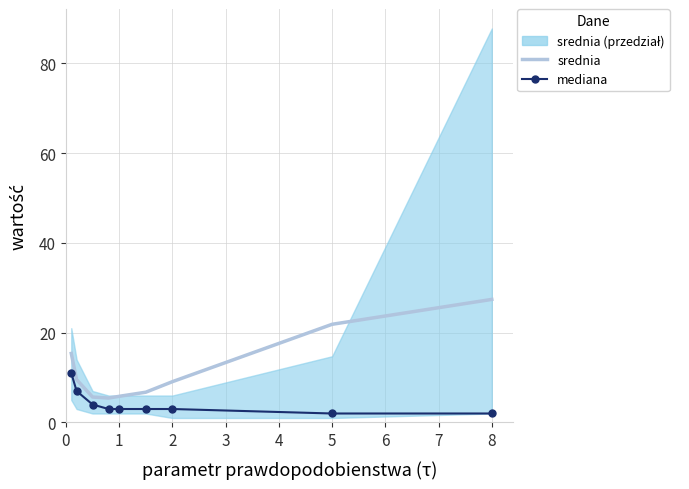

At which category does srednia reach its first local valley?

3